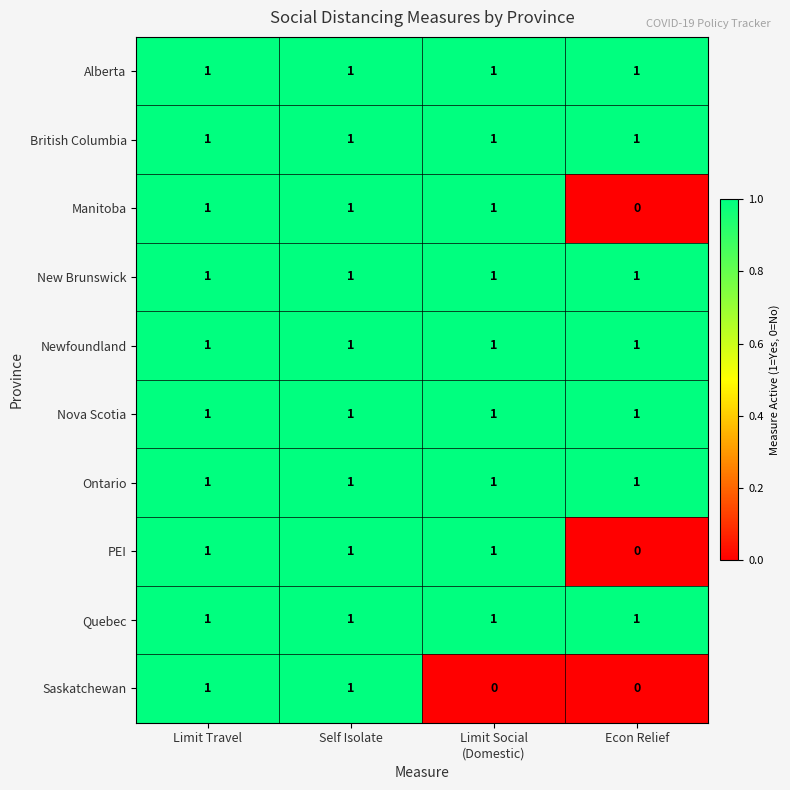

True or false: Quebec has a value of 1 at Limit Travel.

True